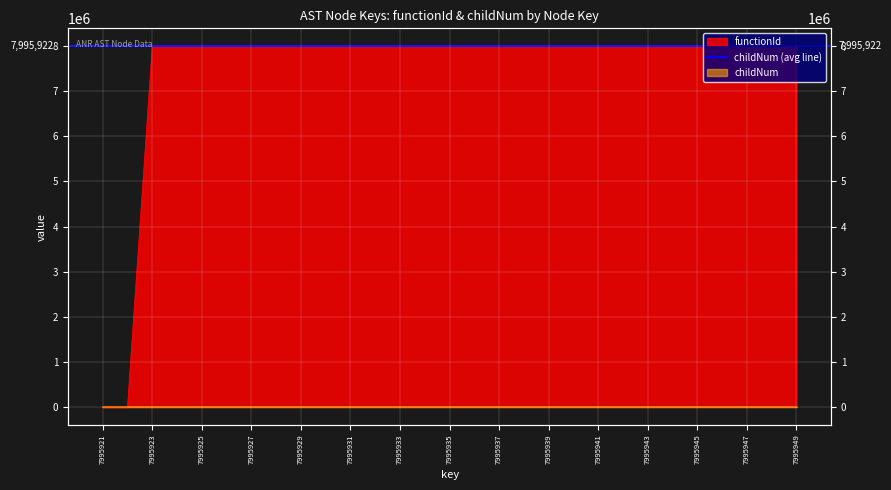

How many positive values does the childNum series have?

9